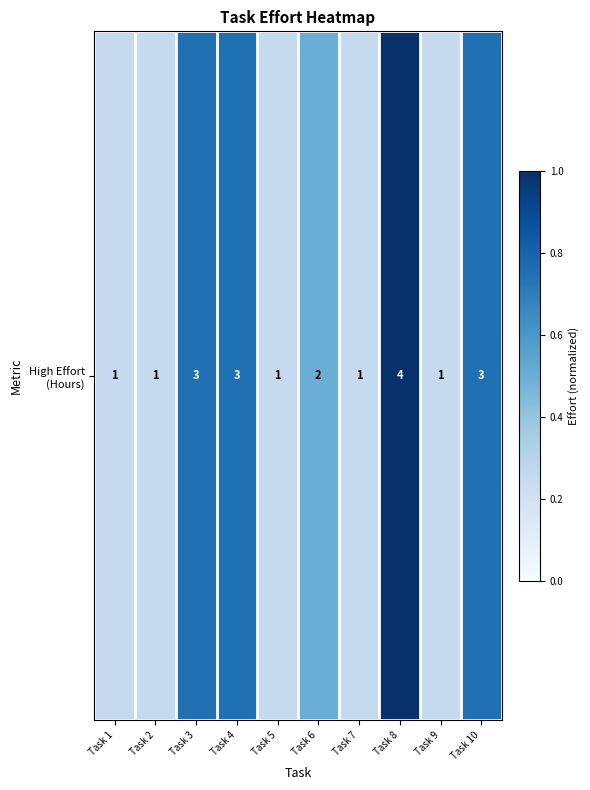

What is the greatest value displayed?

1.0